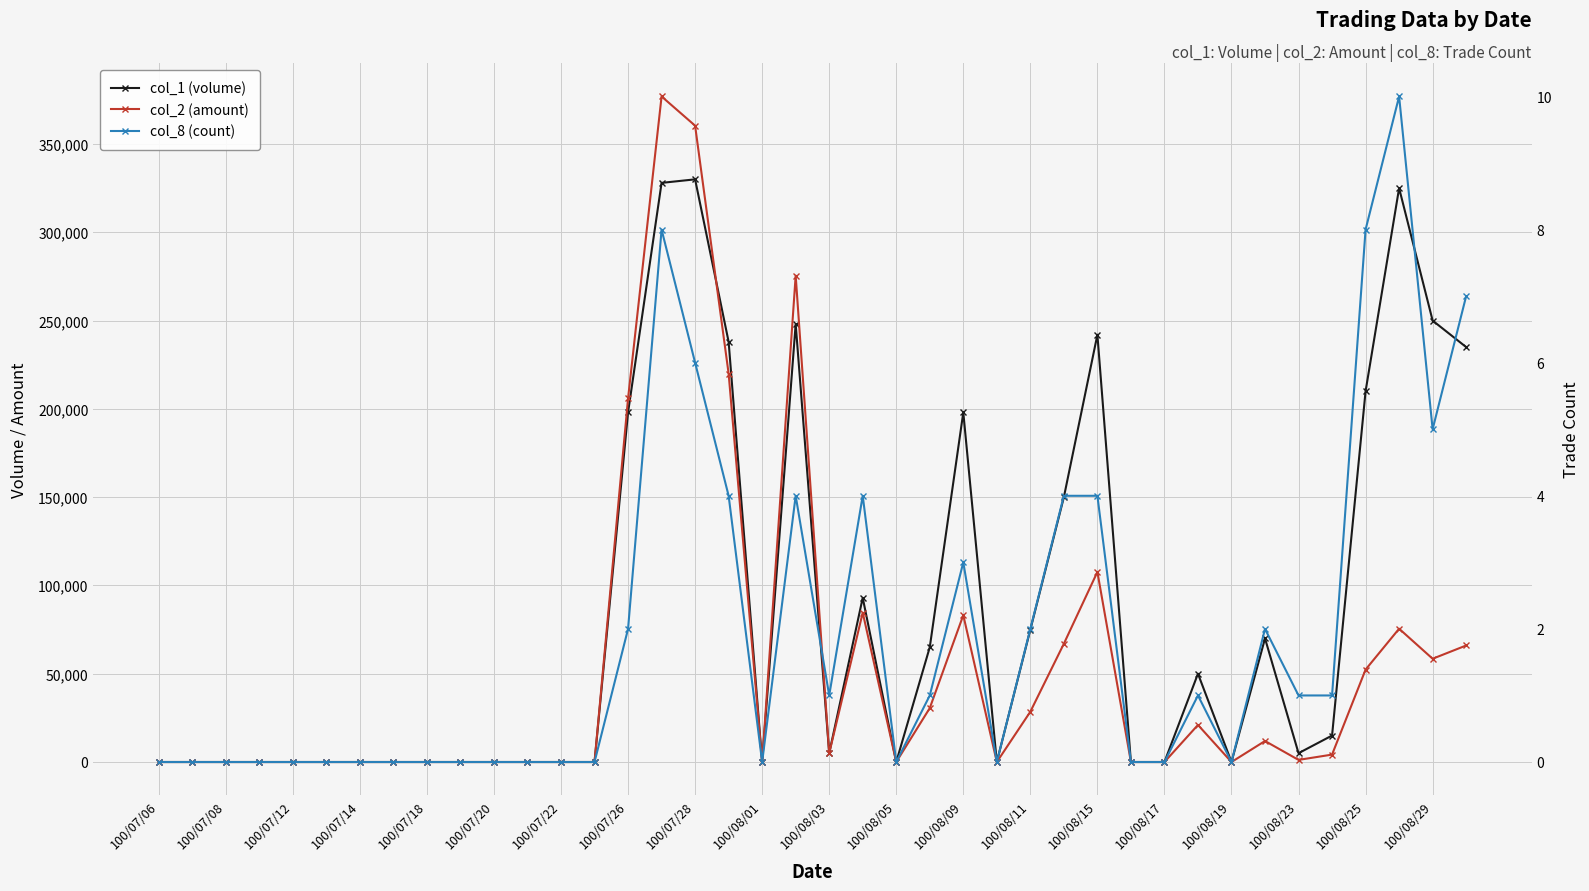

At which category does the chart reach its minimum across all series?

100/07/06